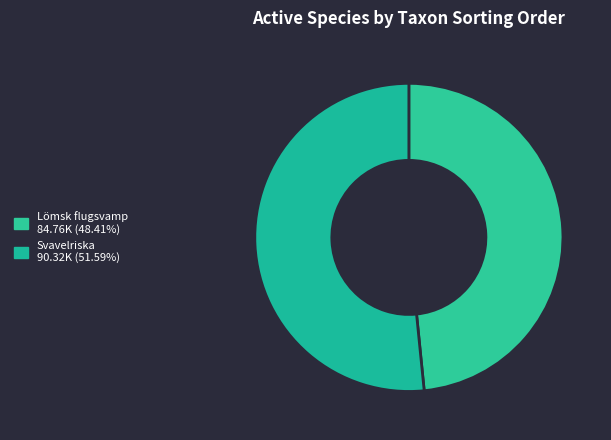

Which category has the smallest portion of the pie?

Lömsk flugsvamp